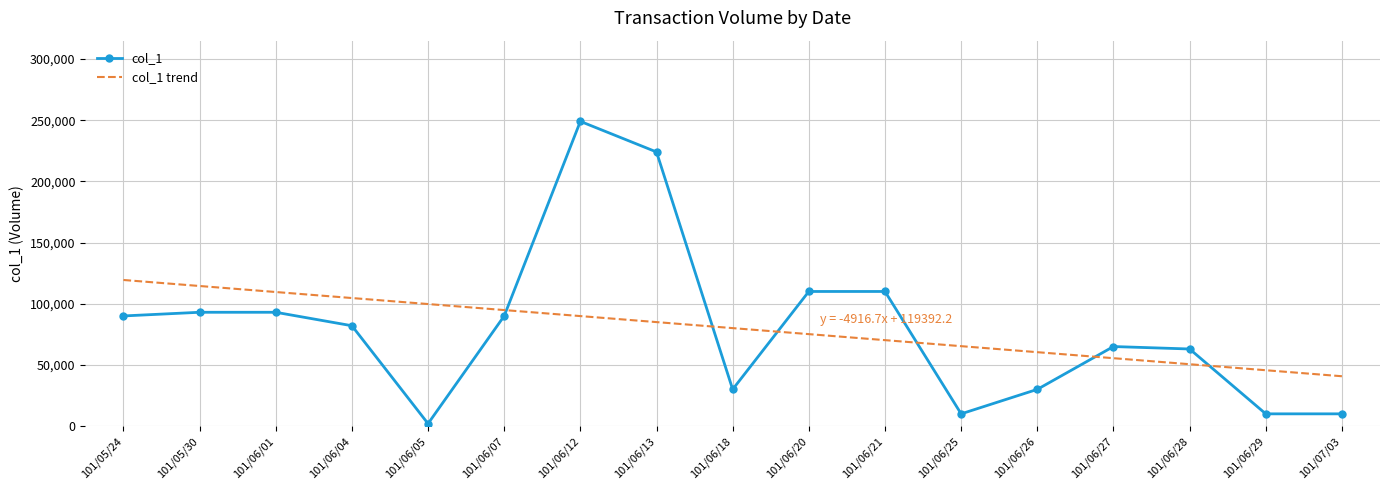

Rank the categories by value from lowest to highest.

101/06/05, 101/06/25, 101/06/29, 101/07/03, 101/06/18, 101/06/26, 101/06/28, 101/06/27, 101/06/04, 101/05/24, 101/06/07, 101/05/30, 101/06/01, 101/06/20, 101/06/21, 101/06/13, 101/06/12